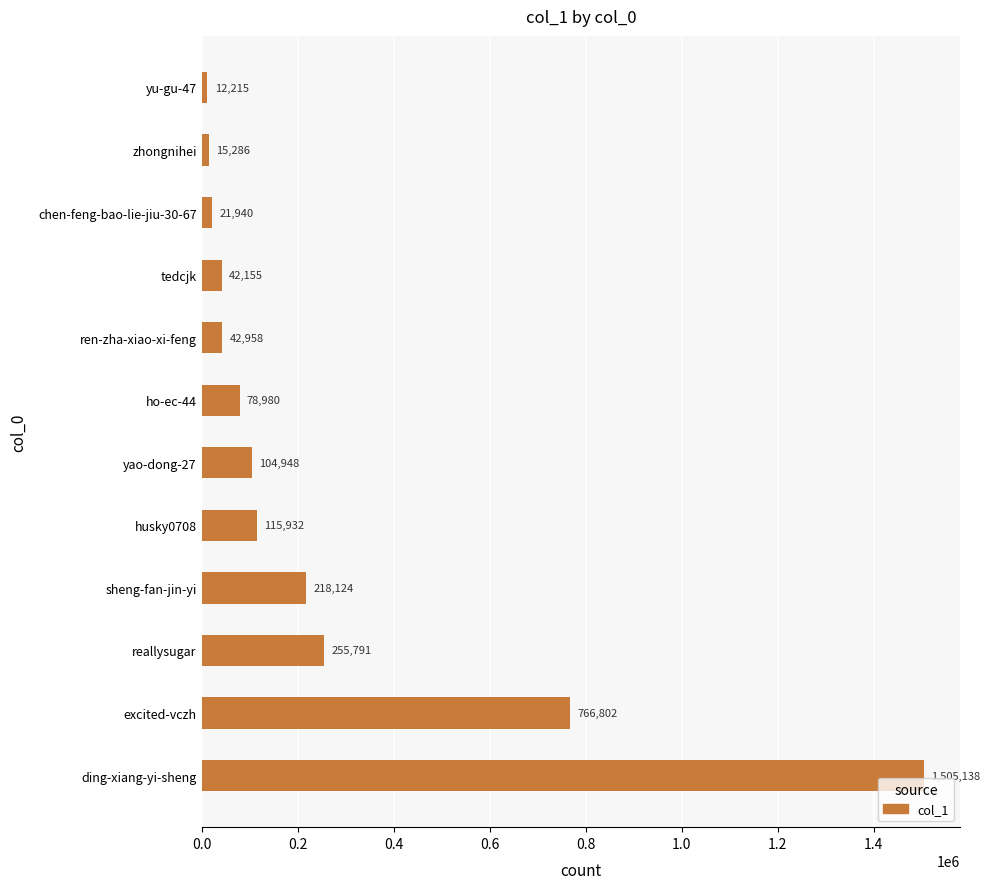

What is the change in value from ding-xiang-yi-sheng to ren-zha-xiao-xi-feng?

-1462180